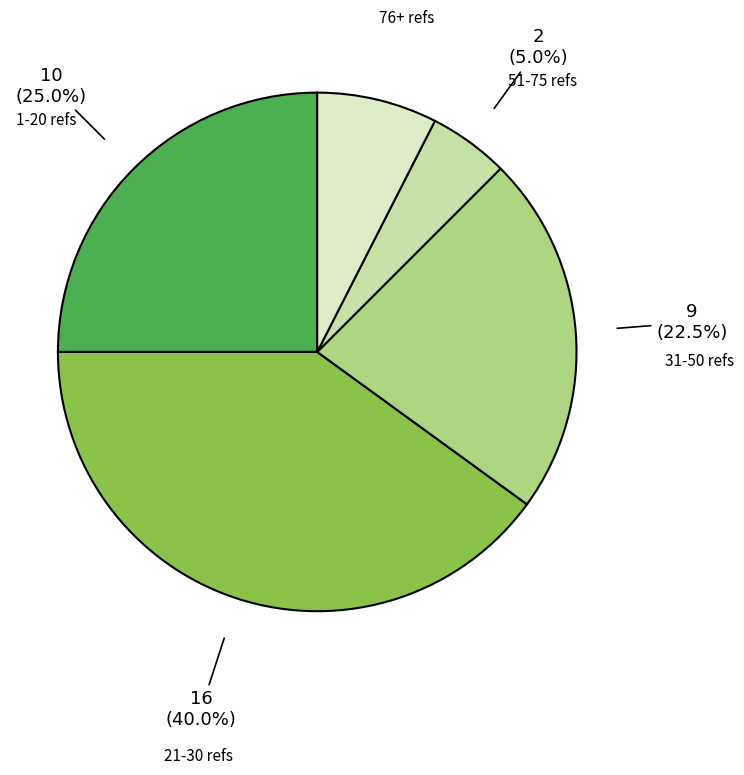

Does any single category account for the majority?

No